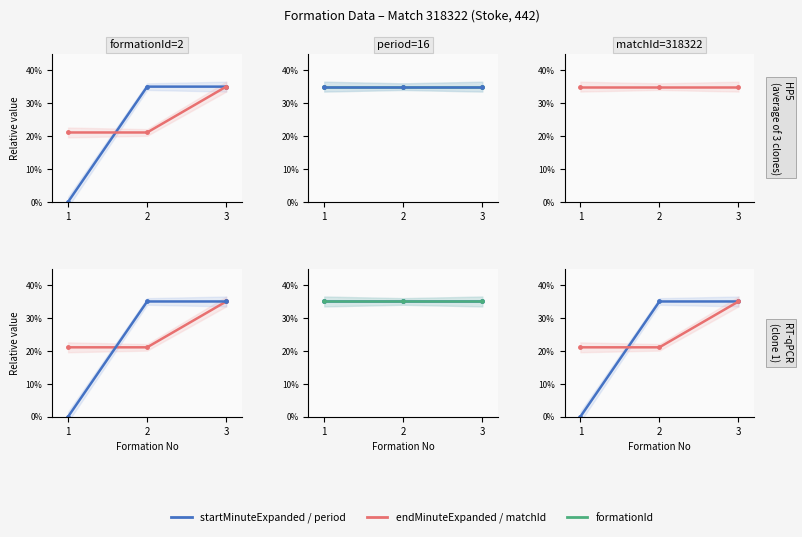

What is the value of the startMinuteExpanded point at the 3rd from the left?

35.0